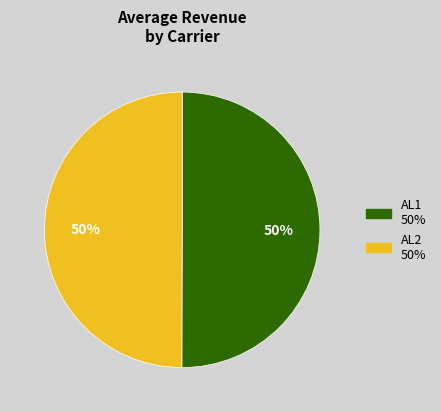

The AL1 slice represents 59% of the pie. True or false?

False